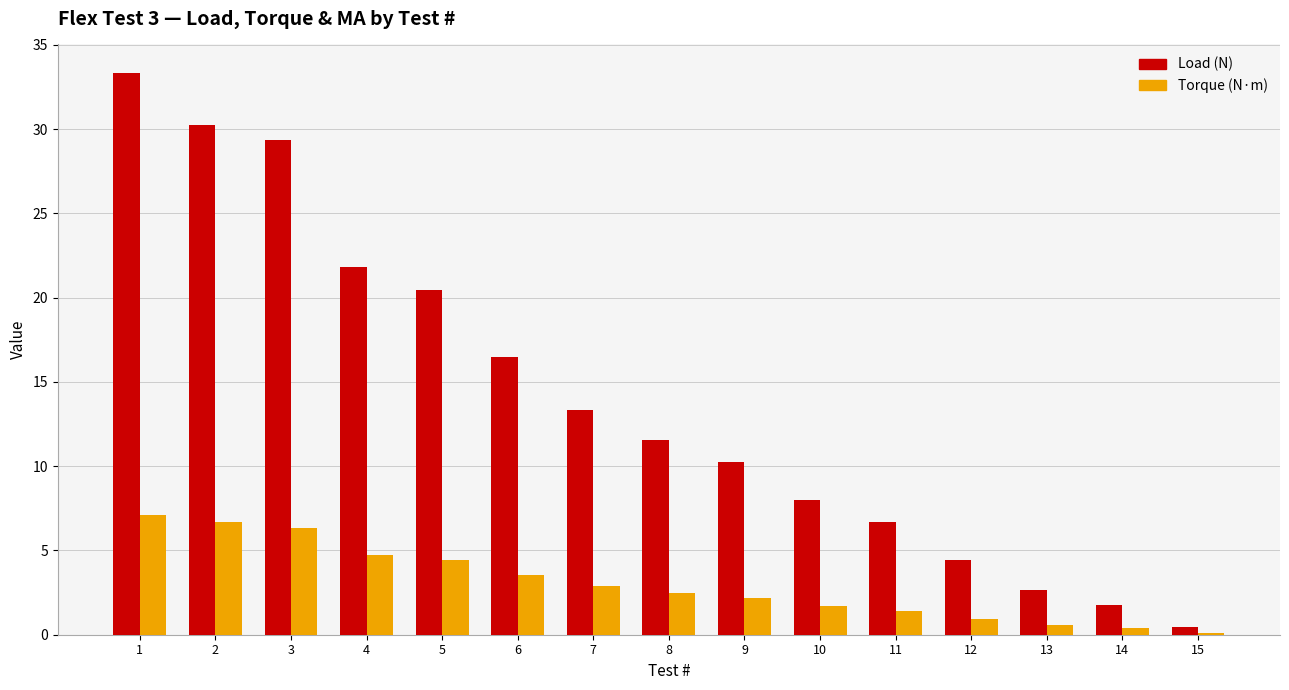

What is the difference between the Load (N) values at 10 and 15?

7.6